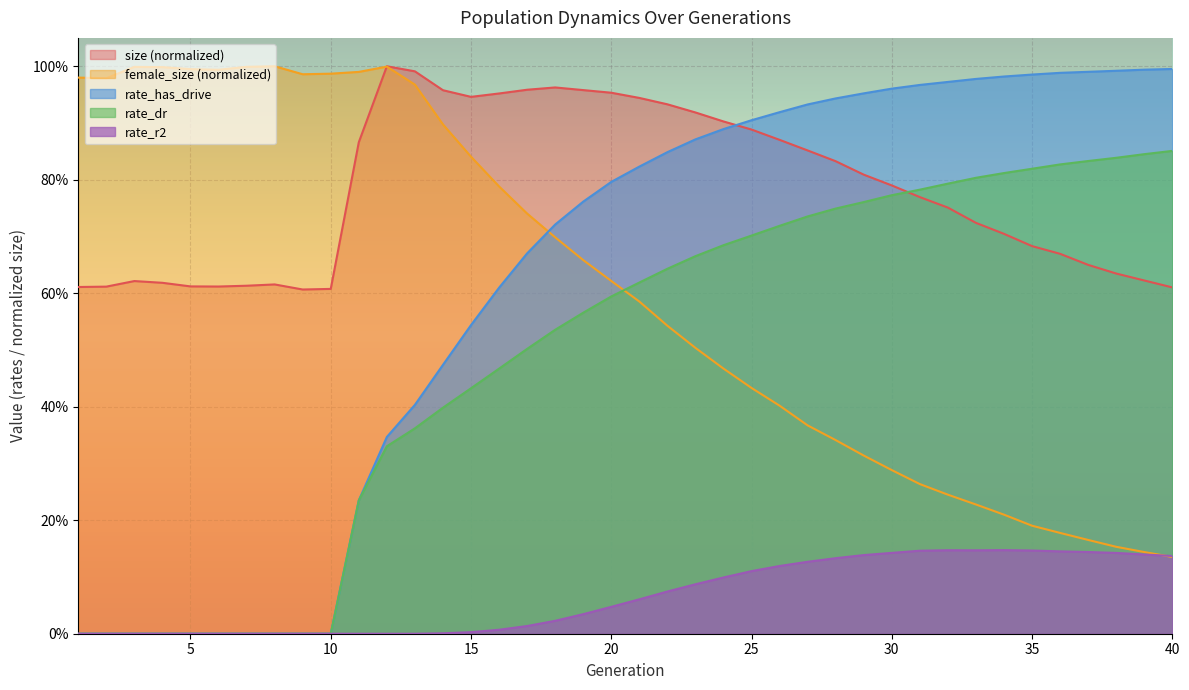

True or false: rate_dr and size cross at least once.

True